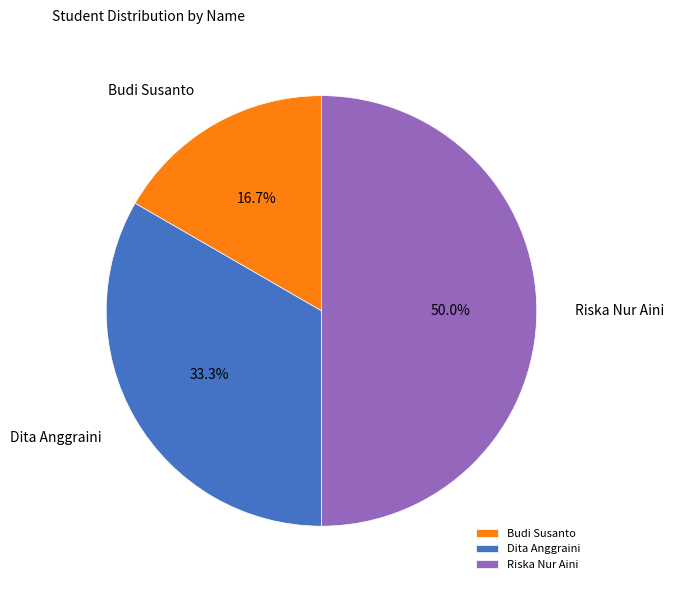

True or false: Dita Anggraini accounts for 41% of the total.

False